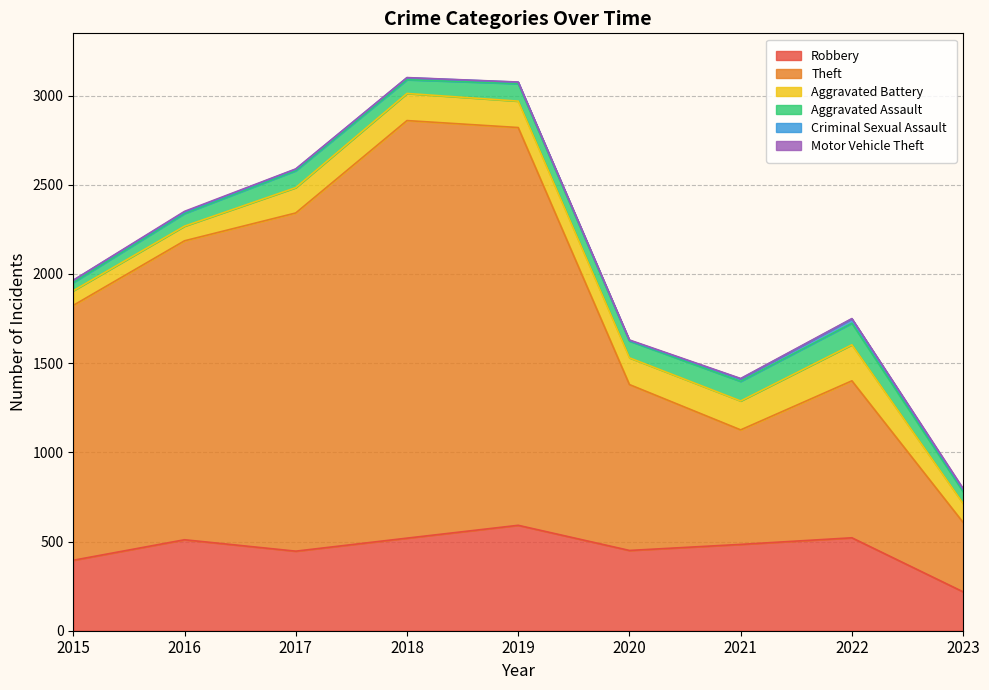

At which label is Criminal Sexual Assault closest to 13?

2015